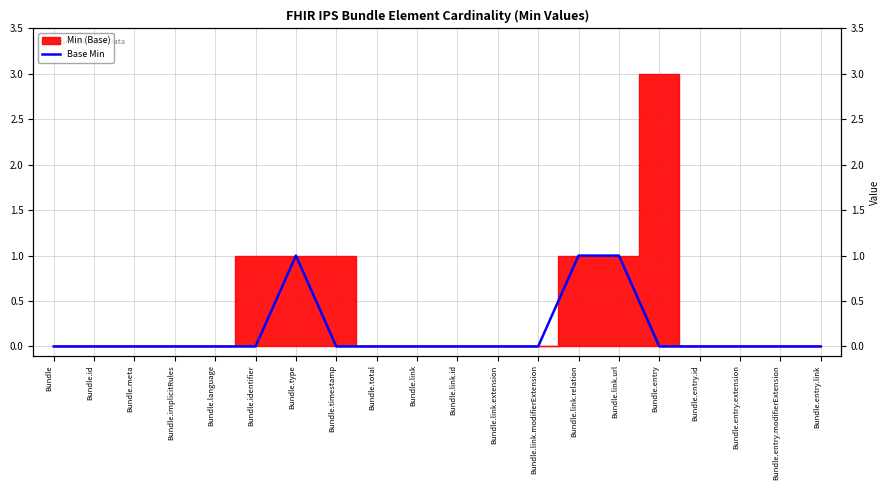

Reading left to right, transcribe all the data shown in this chart.

0	0	0	0	0	0	1	0	0	0	0	0	0	1	1	0	0	0	0	0